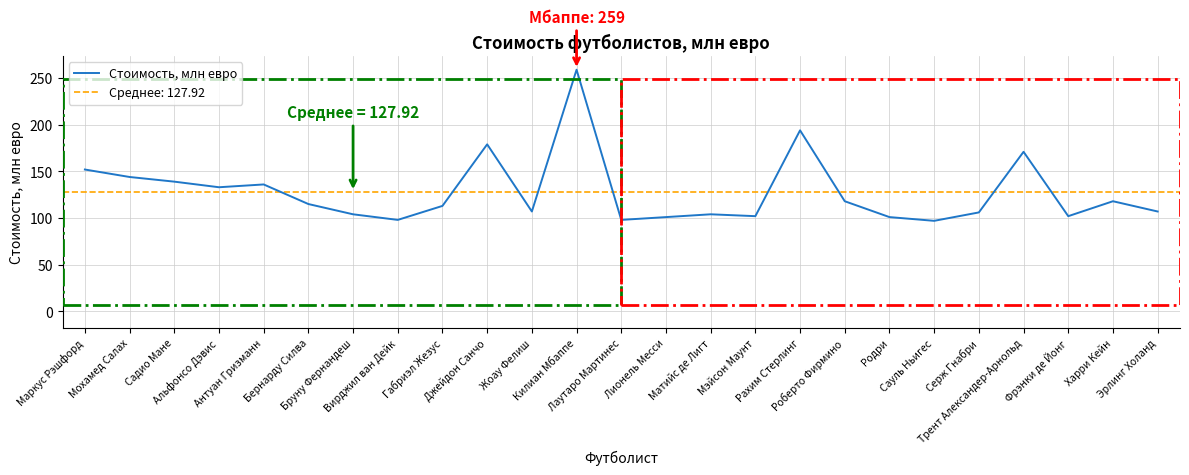

True or false: there are more than 1 points higher than both neighbors.

True